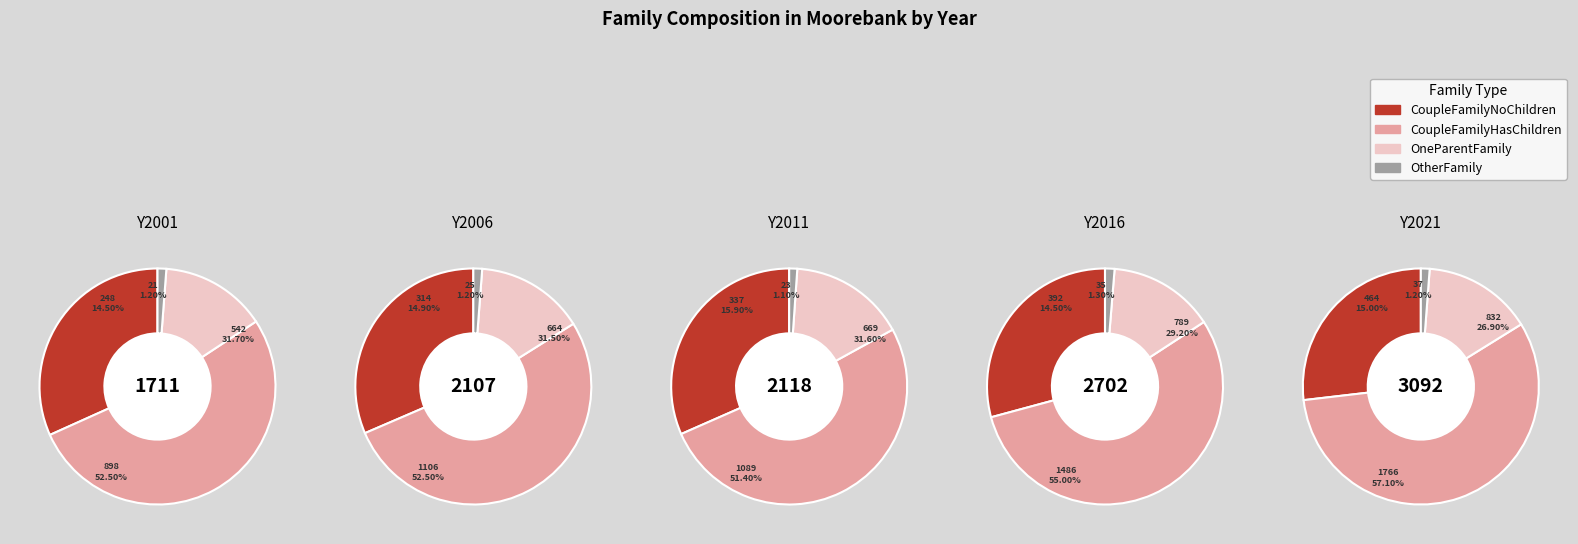

True or false: Y2011 accounts for 18% of the total.

True